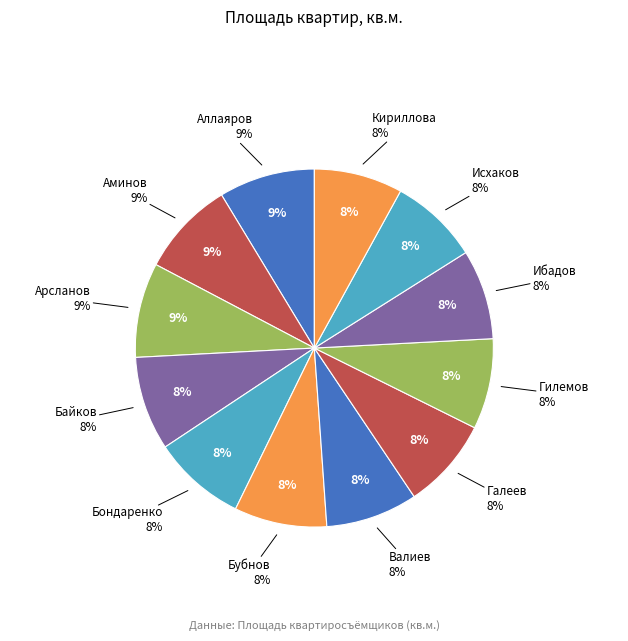

Is Аминов the majority of the pie?

No